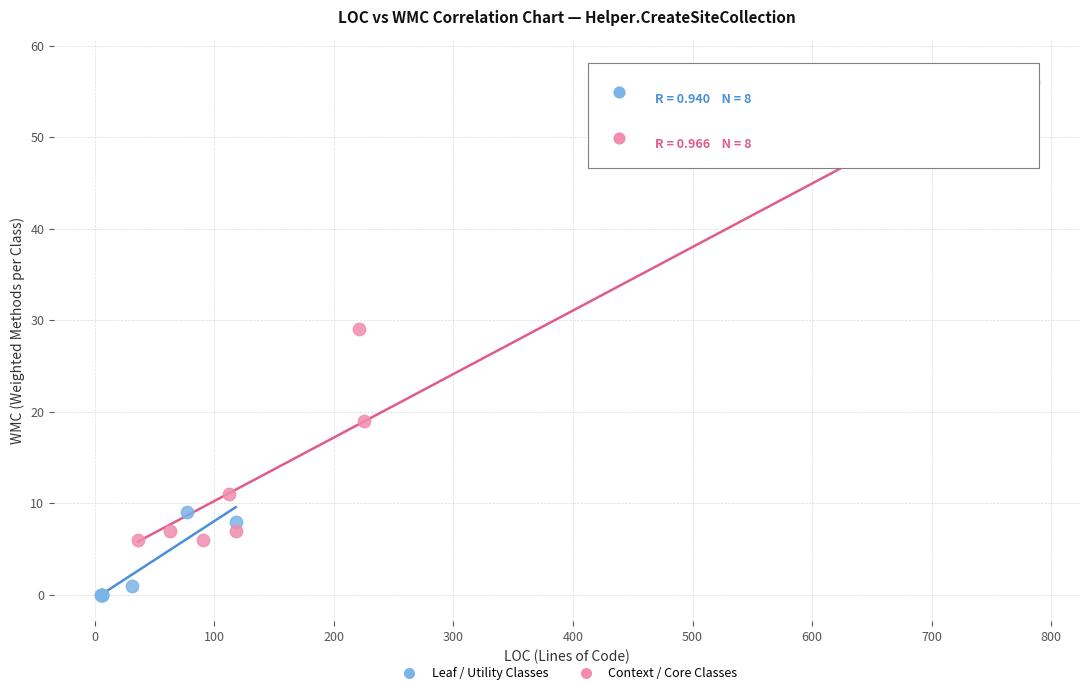

Which series has the widest spread of Y values?

Context / Core Classes